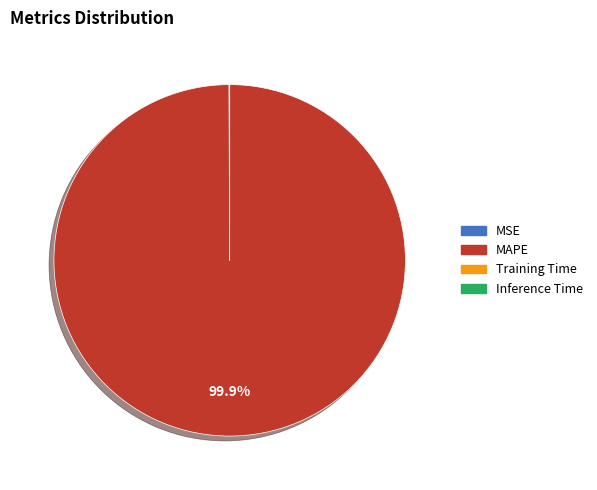

Which slice is the largest?

MAPE